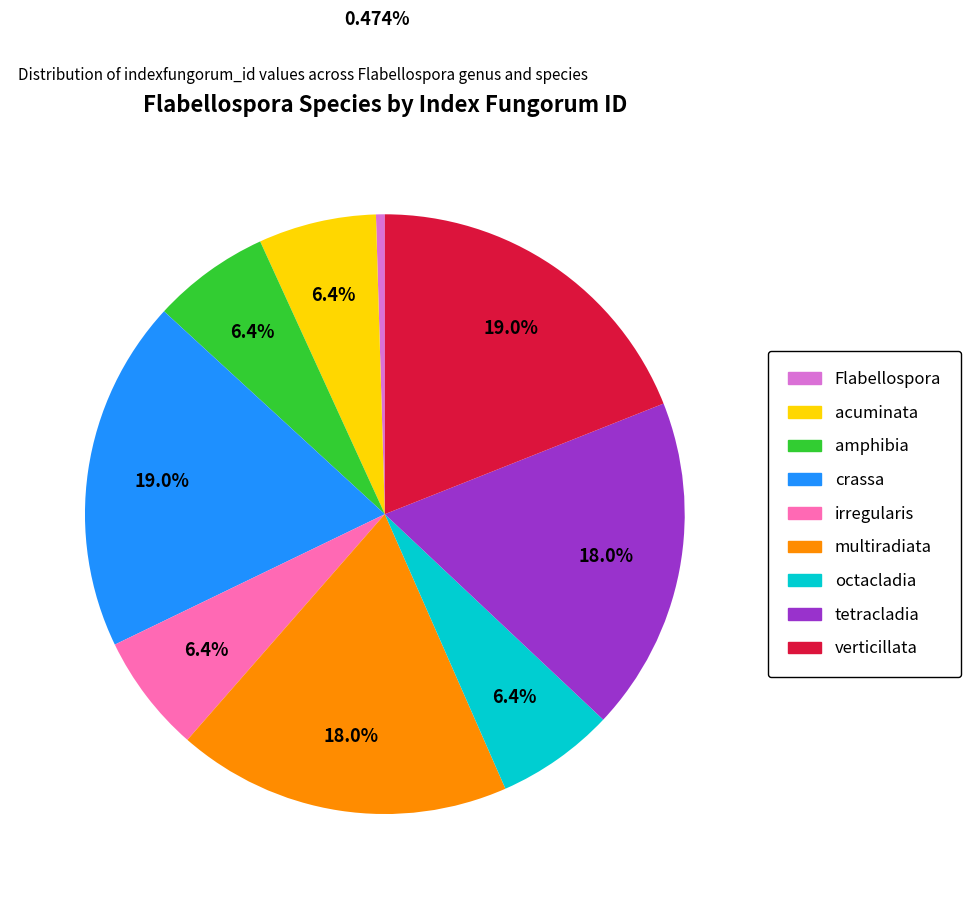

To the nearest percent, what is the difference between the tetracladia and irregularis slice percentages?

12%